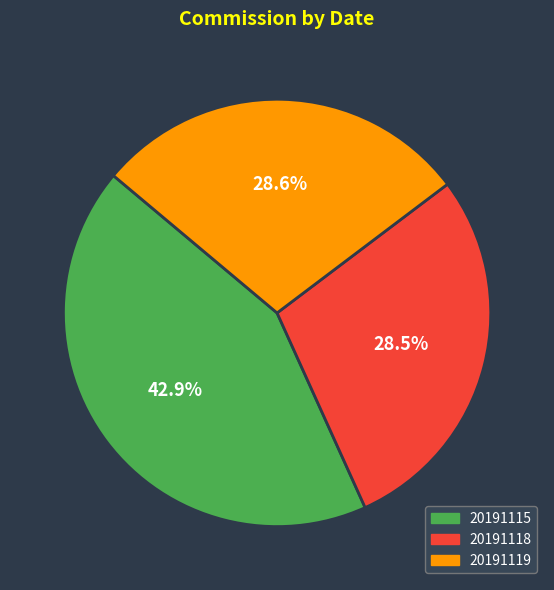

Combined, what portion of the pie is 20191118 and 20191115?

71.4%